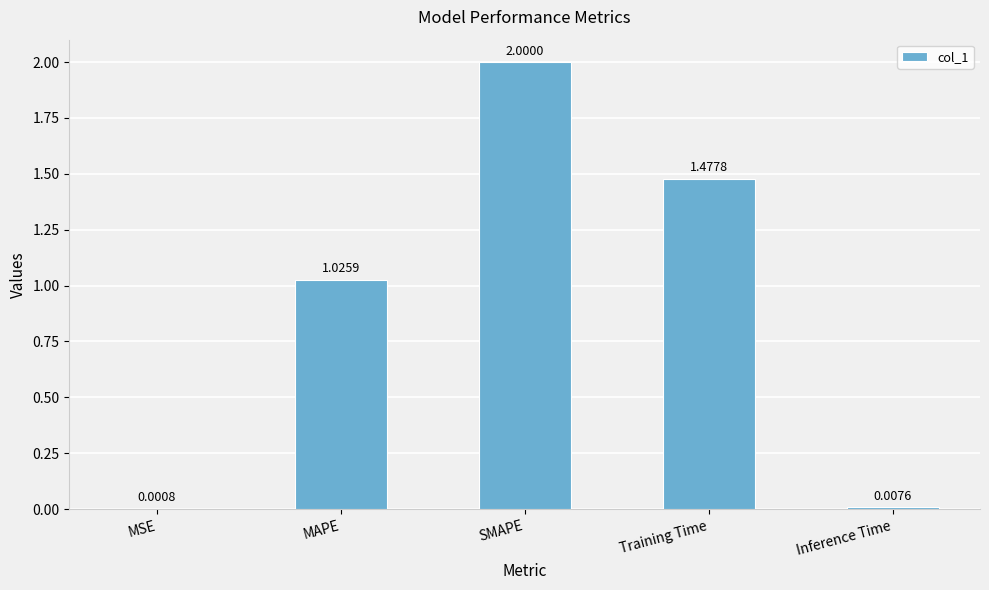

What is the sum of all values?

4.5